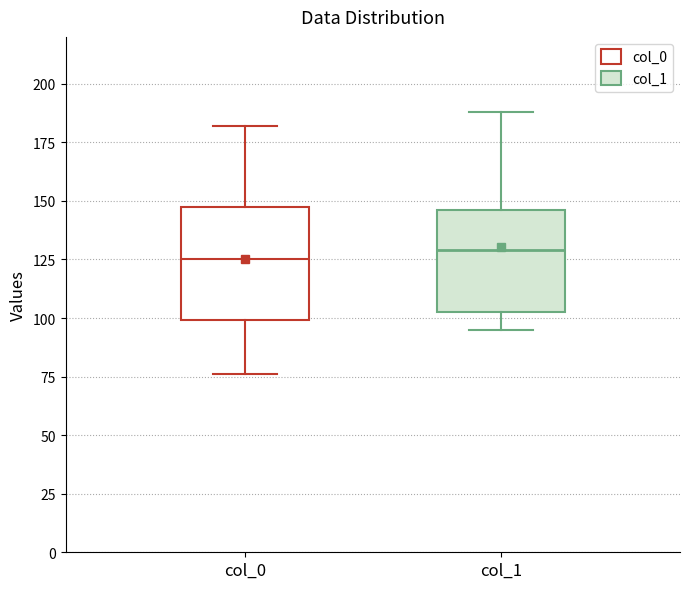

Reading left to right, transcribe this box plot: for each box, give where its median line is, the range the box spans, and where its two whiskers end, as read against the y-axis. The values are not printed on the chart, so give them approximately, as read against the axis.

col_0: median 125, box 100 to 150, whiskers 75 to 180
col_1: median 130, box 105 to 145, whiskers 95 to 190